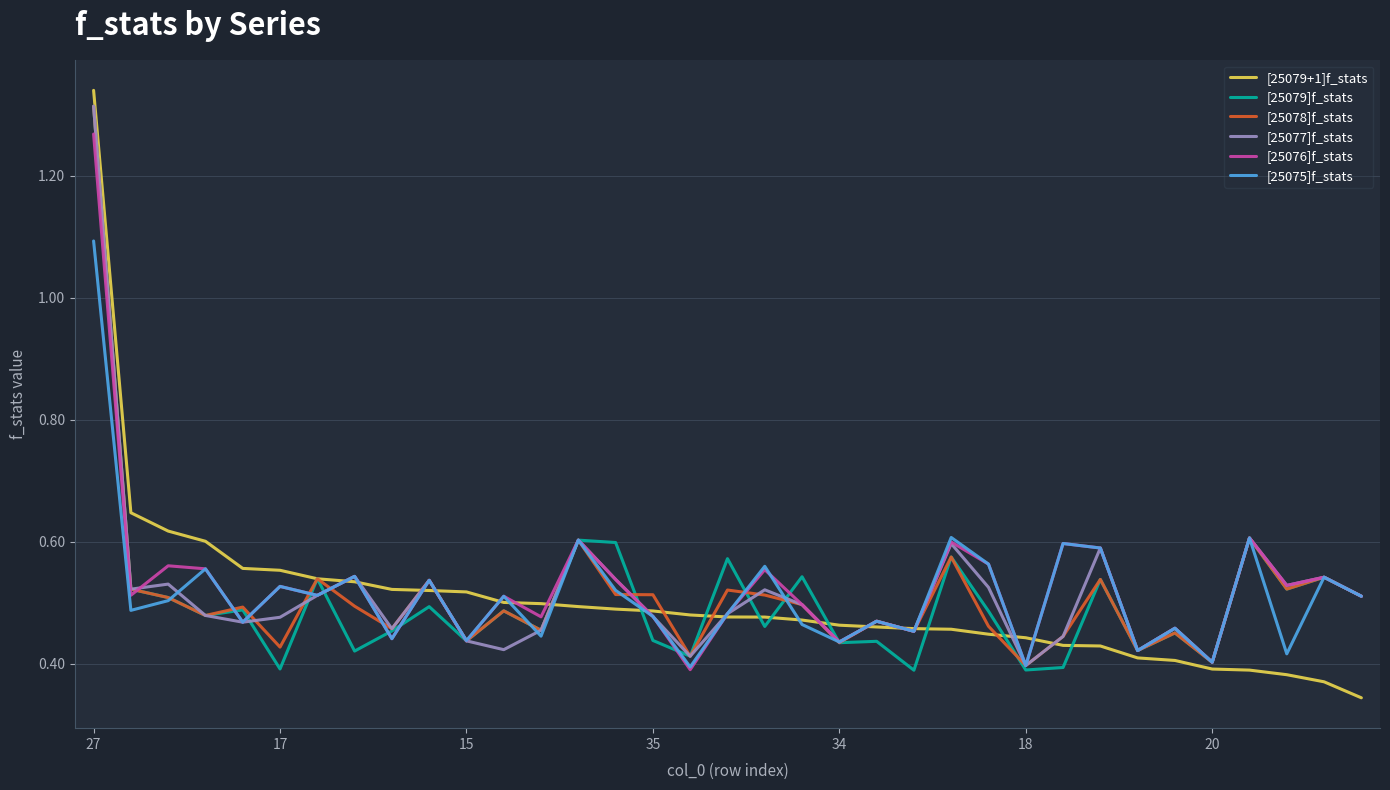

Which series ends up on top after the final intersection of [25077]f_stats and [25079+1]f_stats?

[25077]f_stats